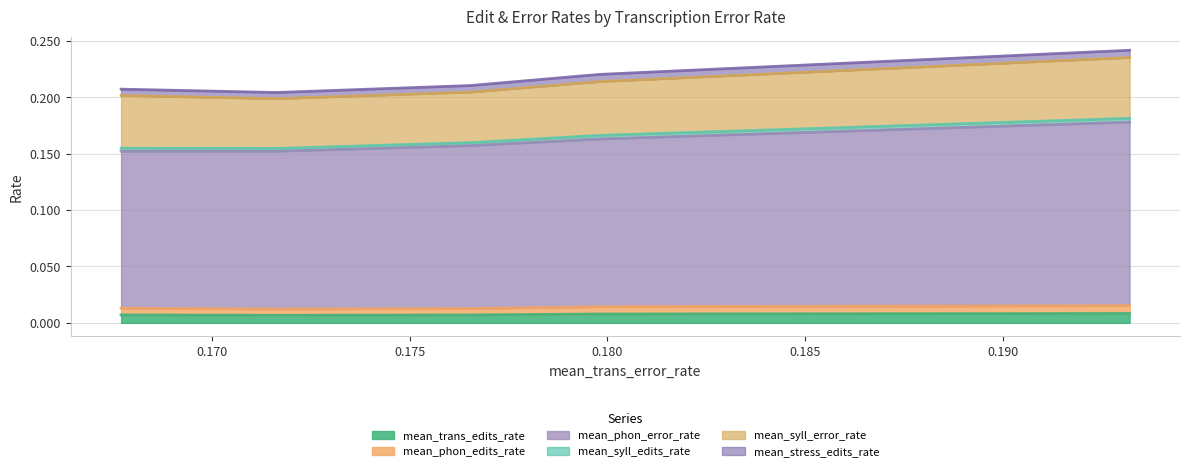

At which category does the chart reach its minimum across all series?

0.17162471395881007